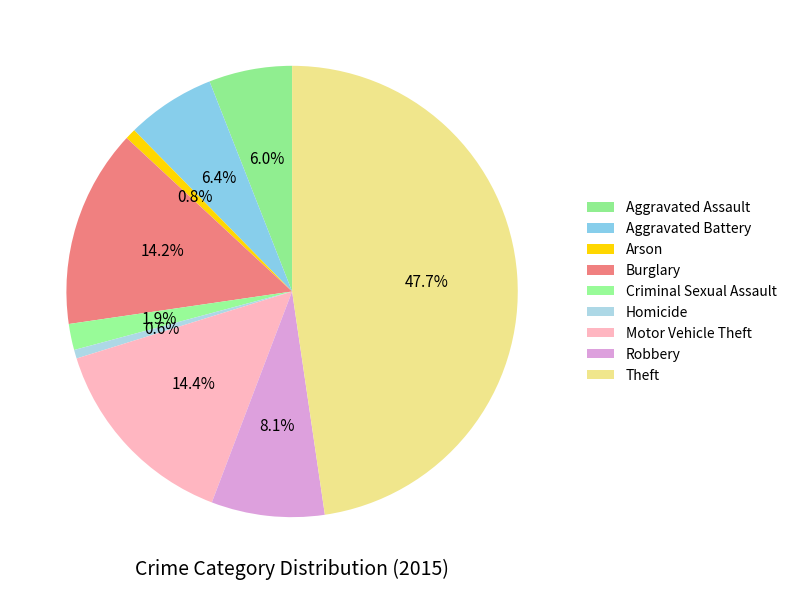

To the nearest percent, what is the difference between the largest and smallest slice percentages?

47%